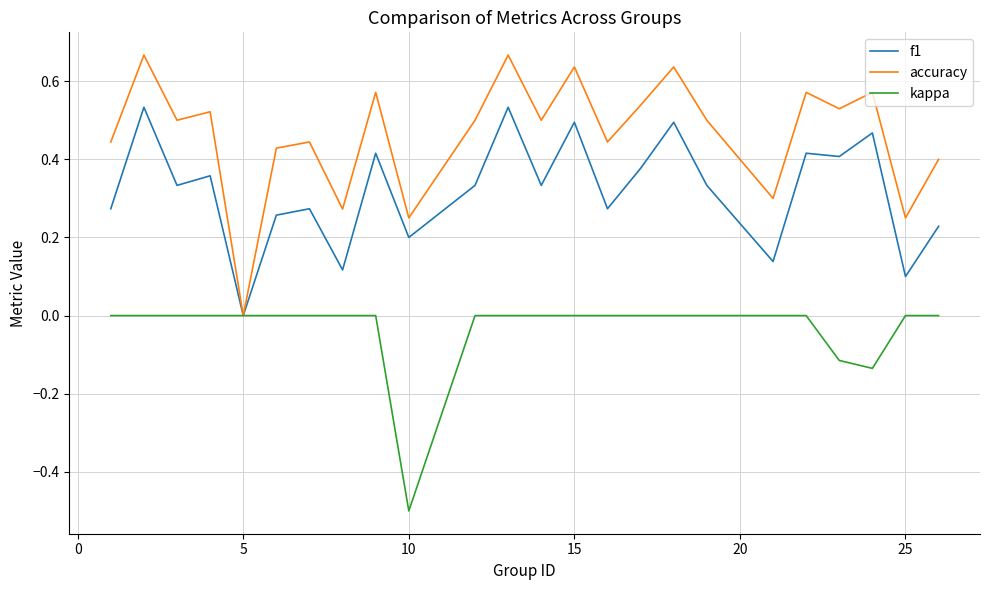

How many values in f1 are above zero?

23